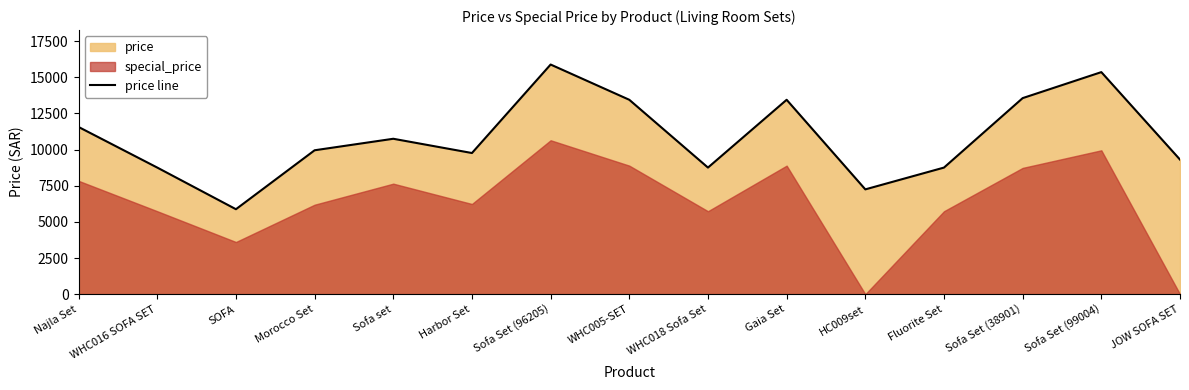

Approximately how many times larger is the value at Najla Set compared to WHC018 Sofa Set?

1.3